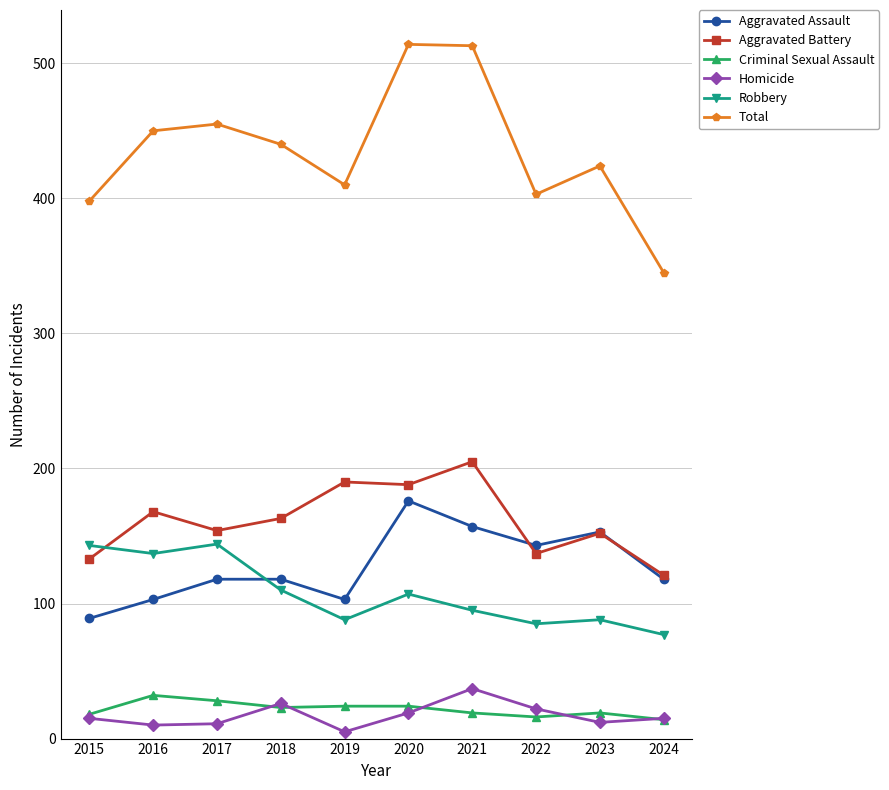

At which label does Aggravated Battery reach its minimum?

2024